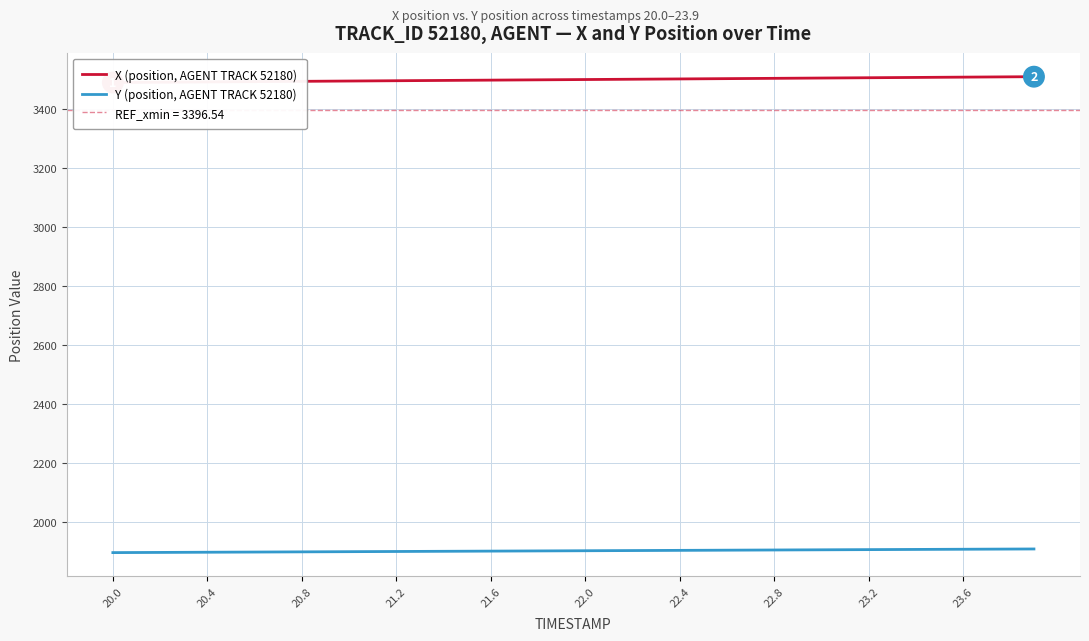

True or false: Y (position, AGENT TRACK 52180) has more than 0 interior local peaks.

False